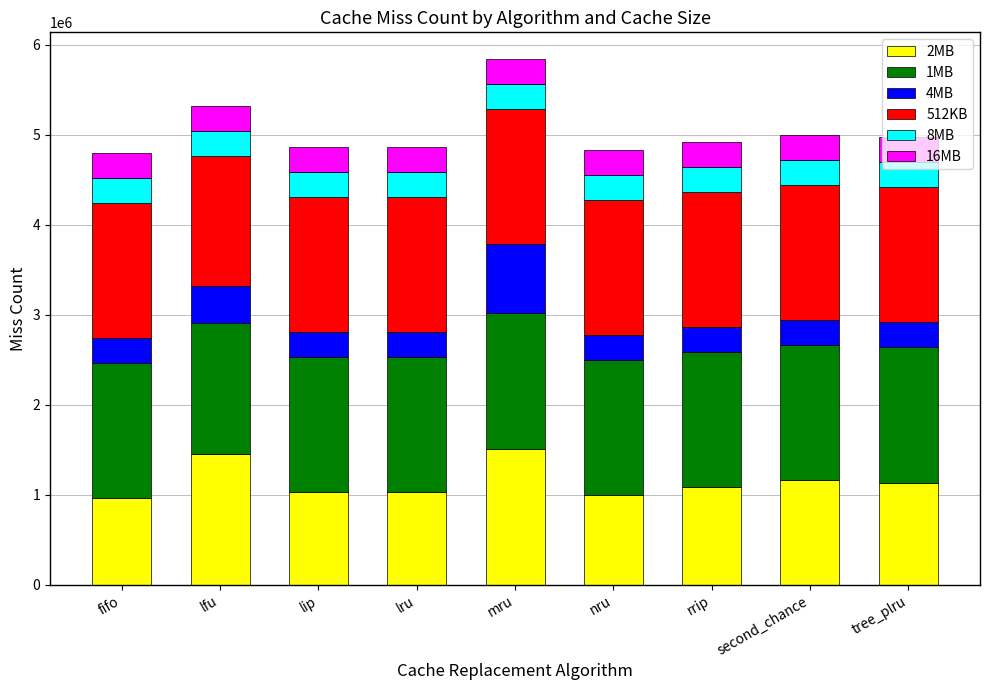

What is the value of the 2MB bar at the 7th from the left?

1084161